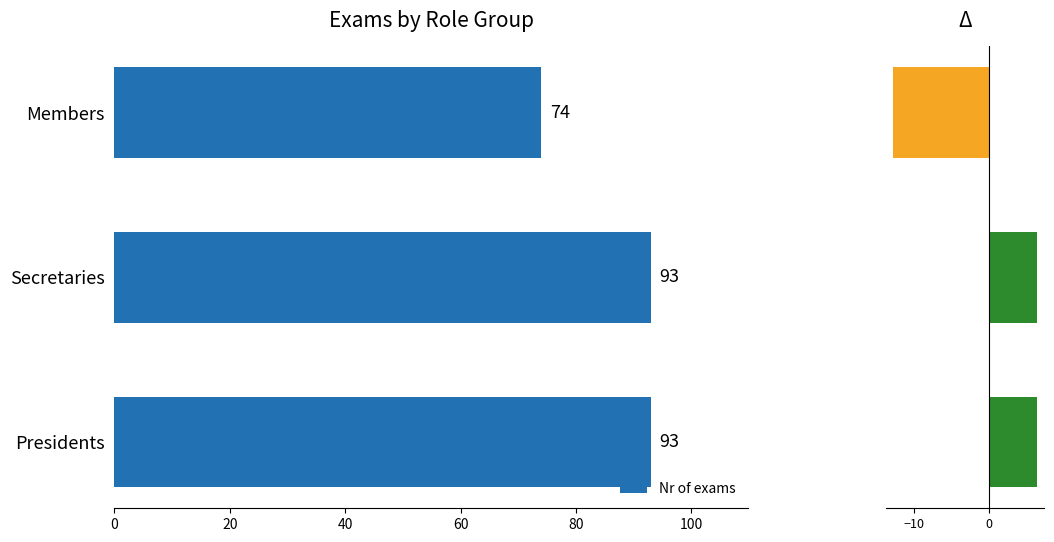

What value does the Nr of exams series have at Presidents, to the nearest 5?

95